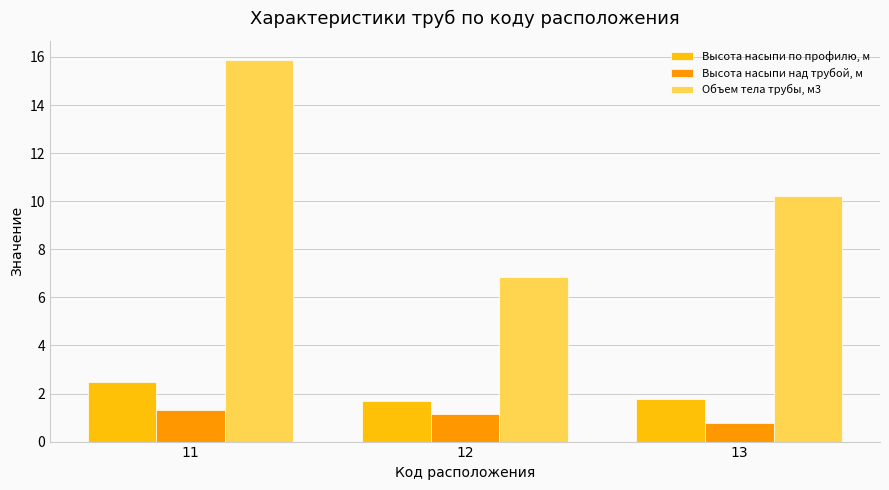

Reading right to left, what are all the values shown in this chart?

Высота насыпи по профилю, м: 13=1.8	12=1.7	11=2.5
Высота насыпи над трубой, м: 13=0.8	12=1.1	11=1.3
Объем тела трубы, м3: 13=10.2	12=6.9	11=15.9